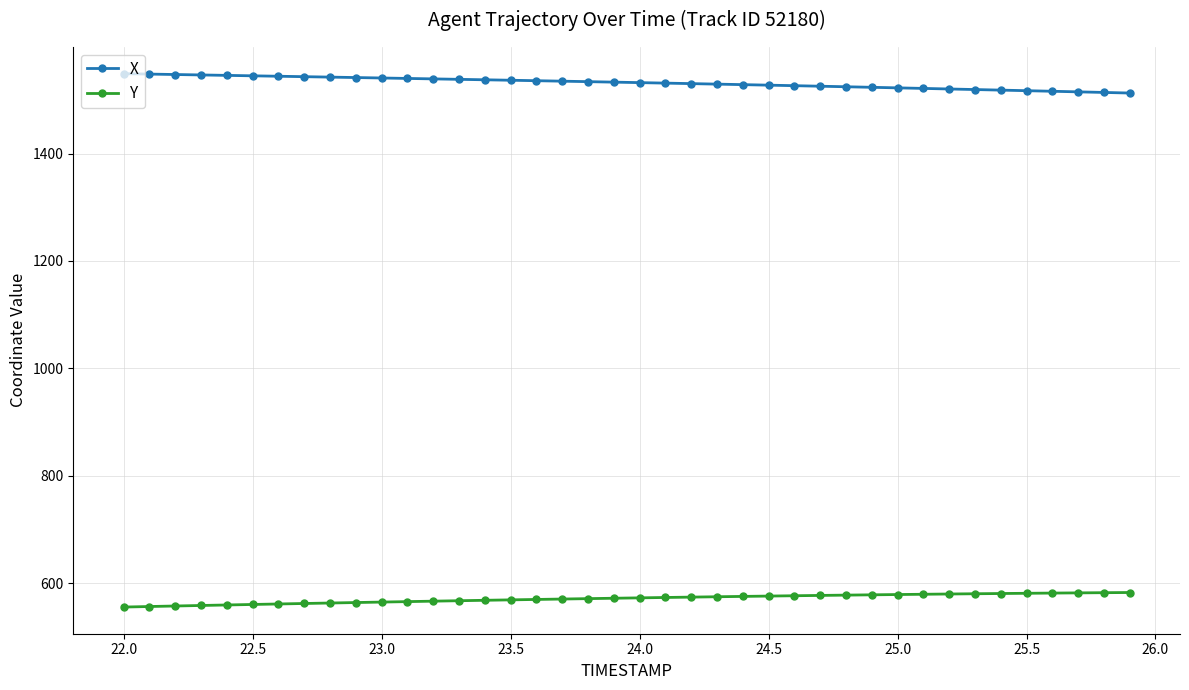

What are all the series names shown in the legend?

X, Y